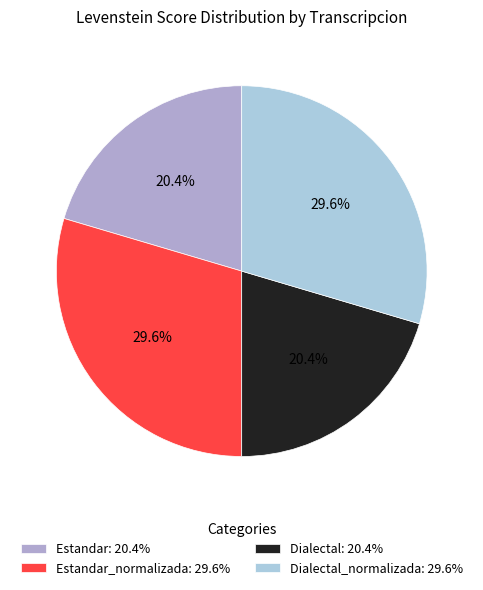

How many segments does this pie chart have?

4